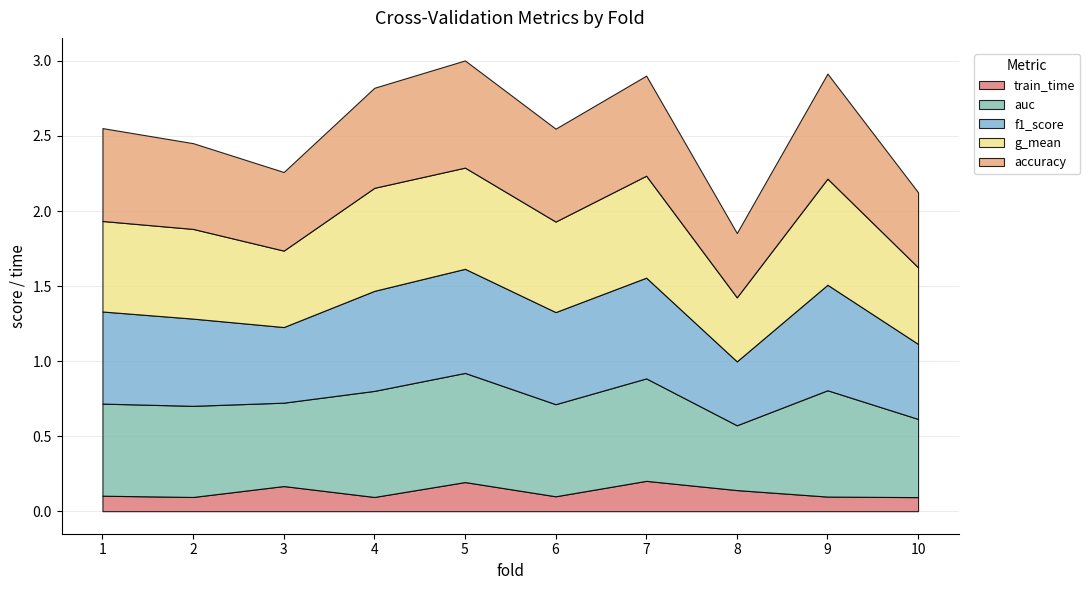

Is the value of g_mean at 6 greater than the value of f1_score at 1?

No